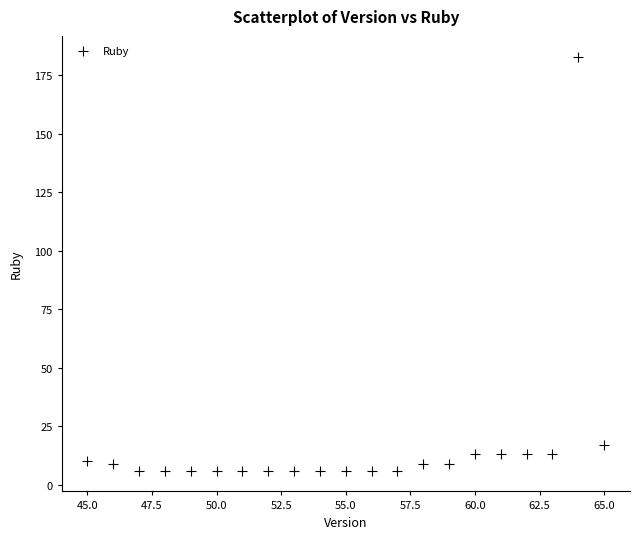

What is the range of Y values (max minus min)?

177